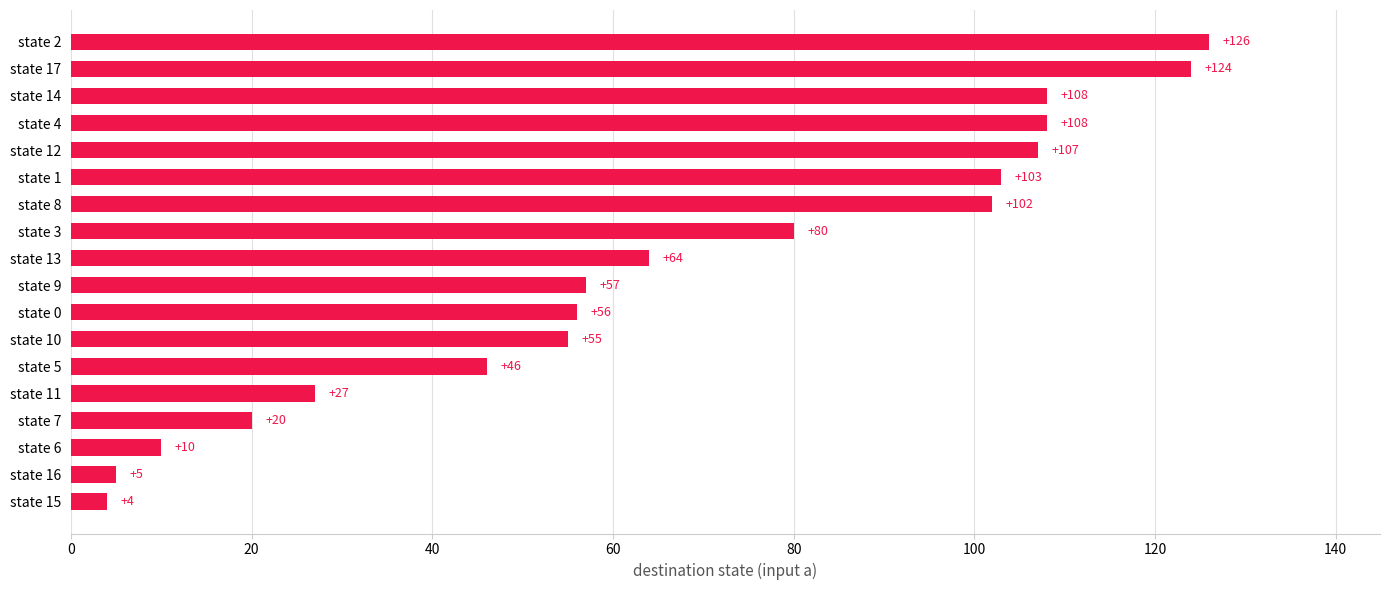

What is the average value?

67